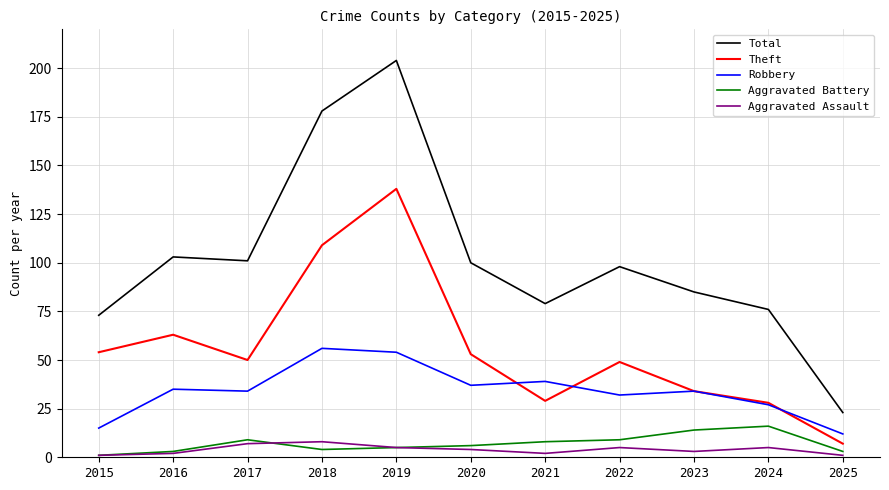

Read the Aggravated Assault value at 2018.

8